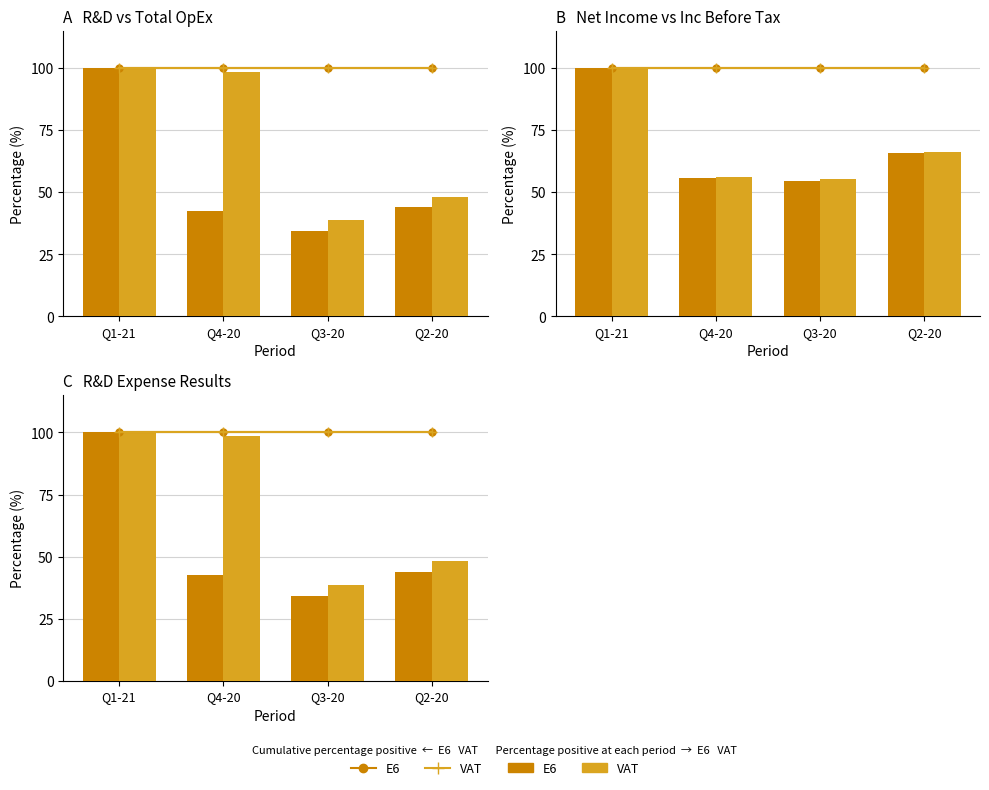

What is the total value across all series at Q2-20?

92.0